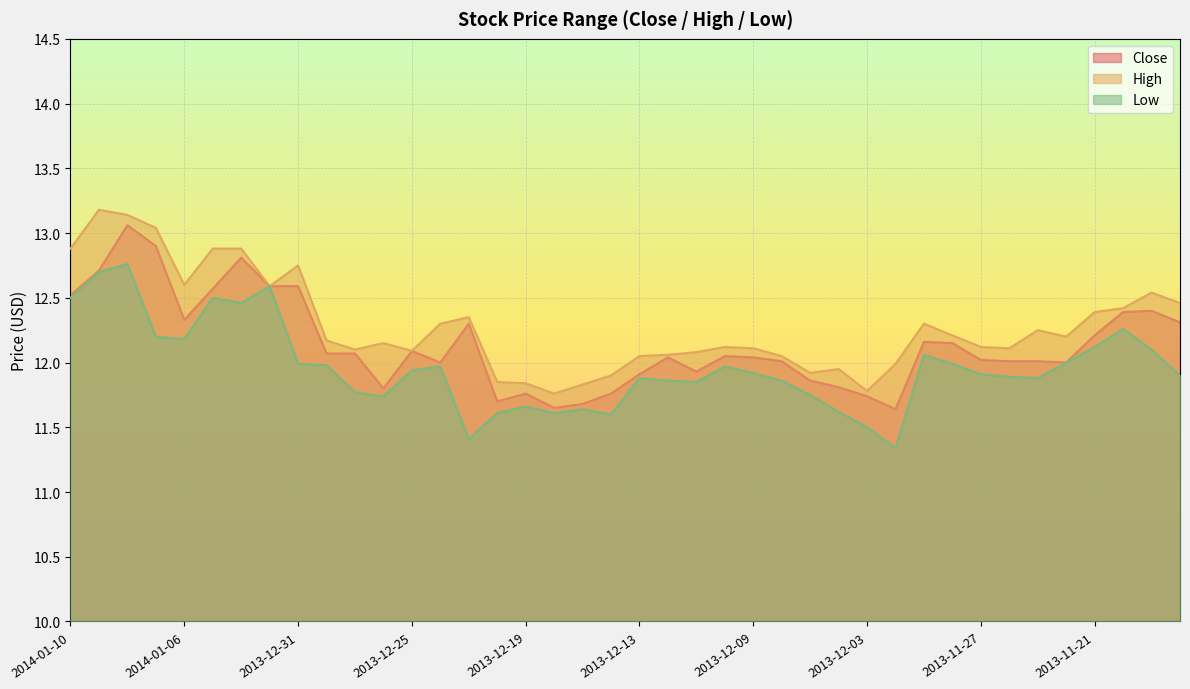

List the series in order of their peak value, highest first.

High, Close, Low